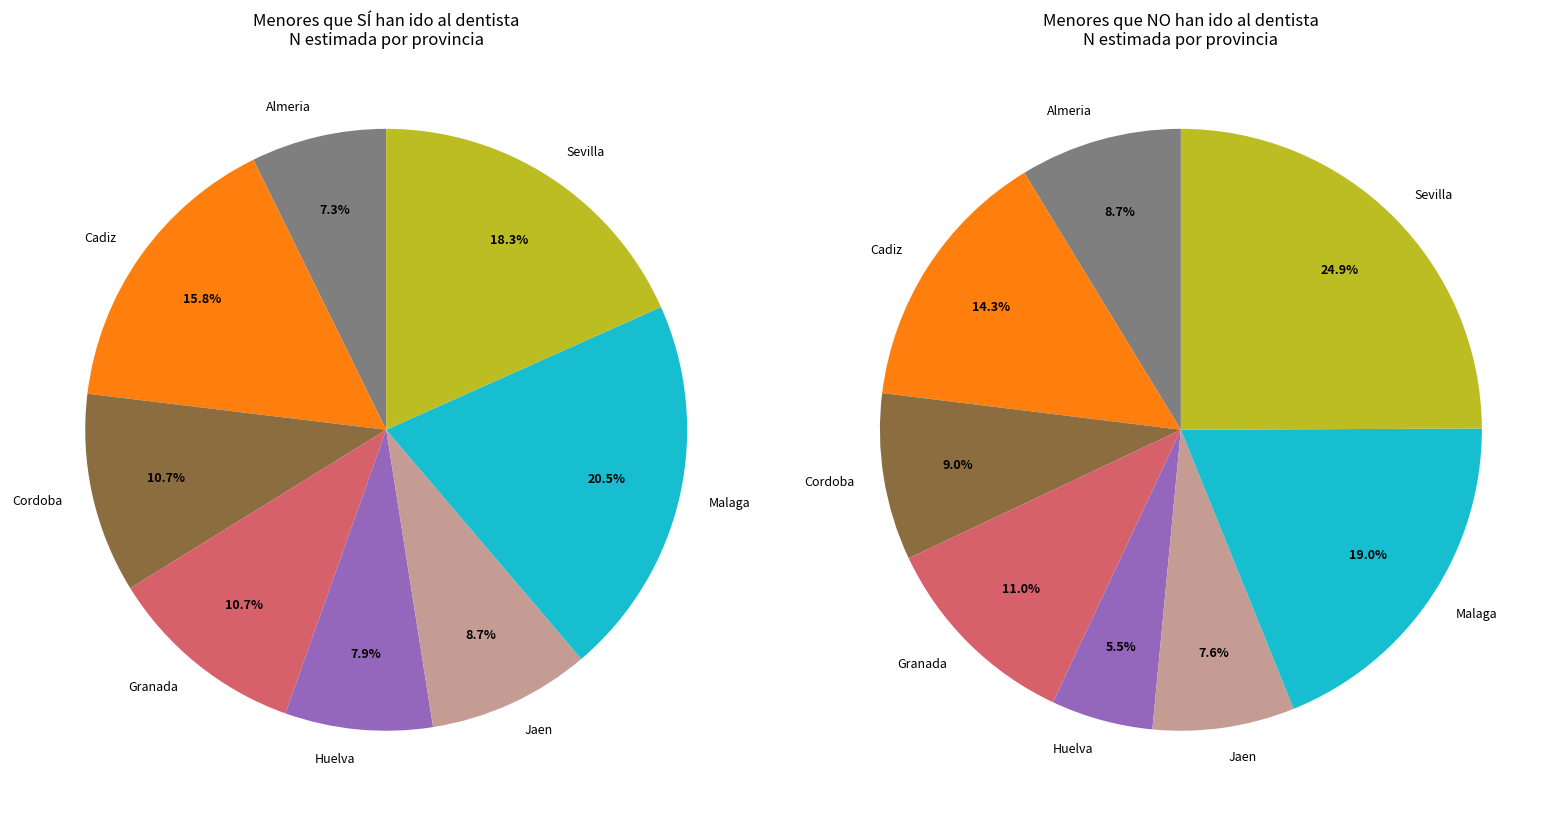

Does any single category account for the majority?

No